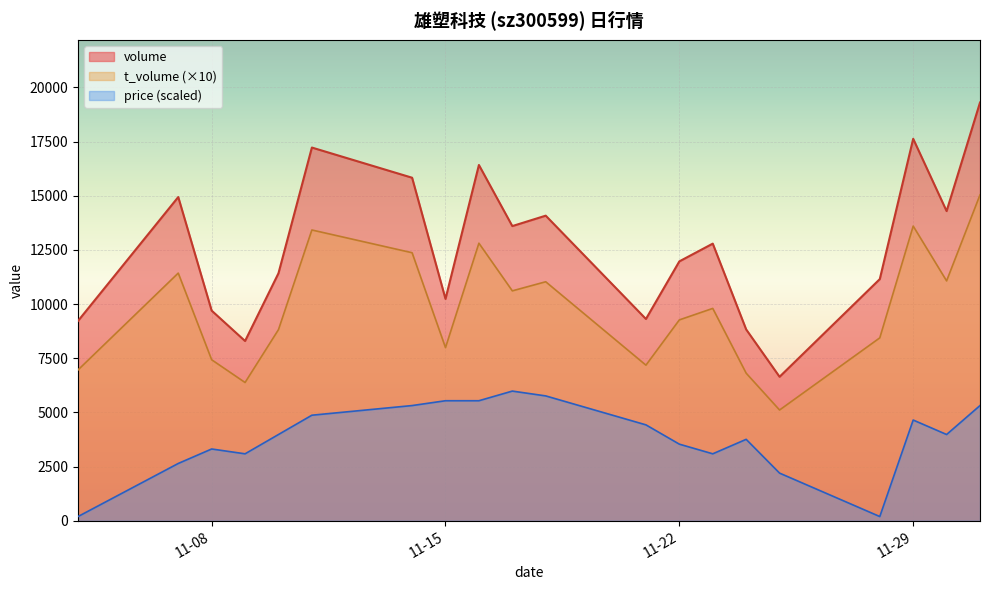

What are all the series names shown in the legend?

volume, t_volume (×10), price (scaled)